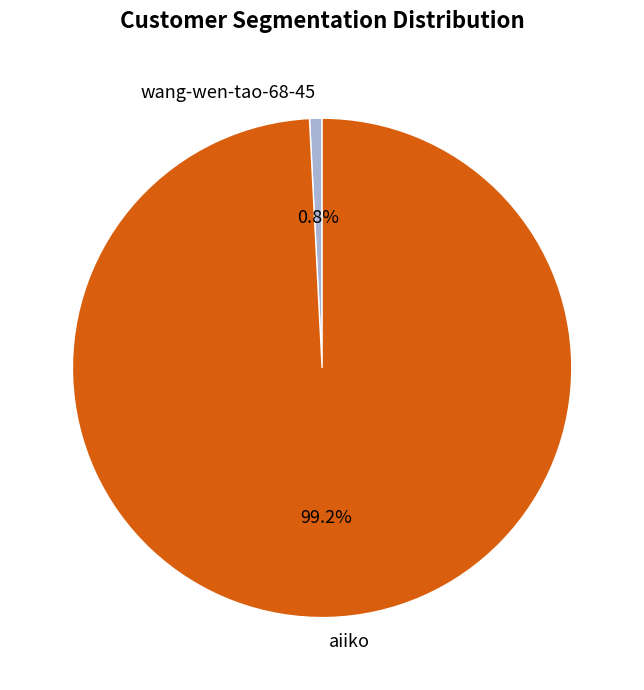

How many slices are in this pie chart?

2